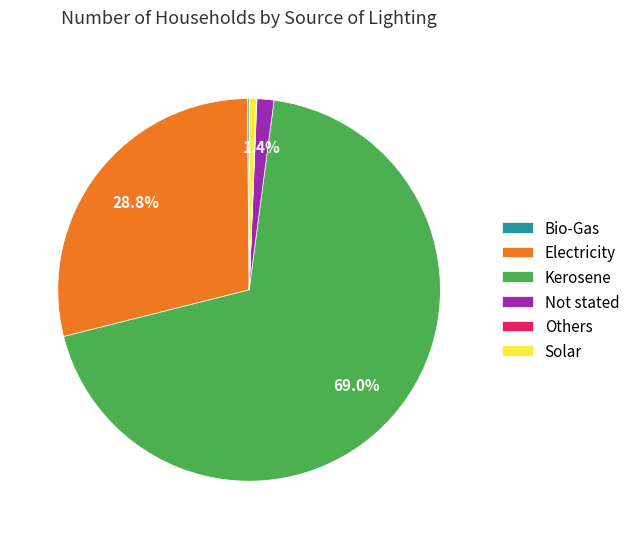

How much of the chart is everything except Electricity?

71.2%